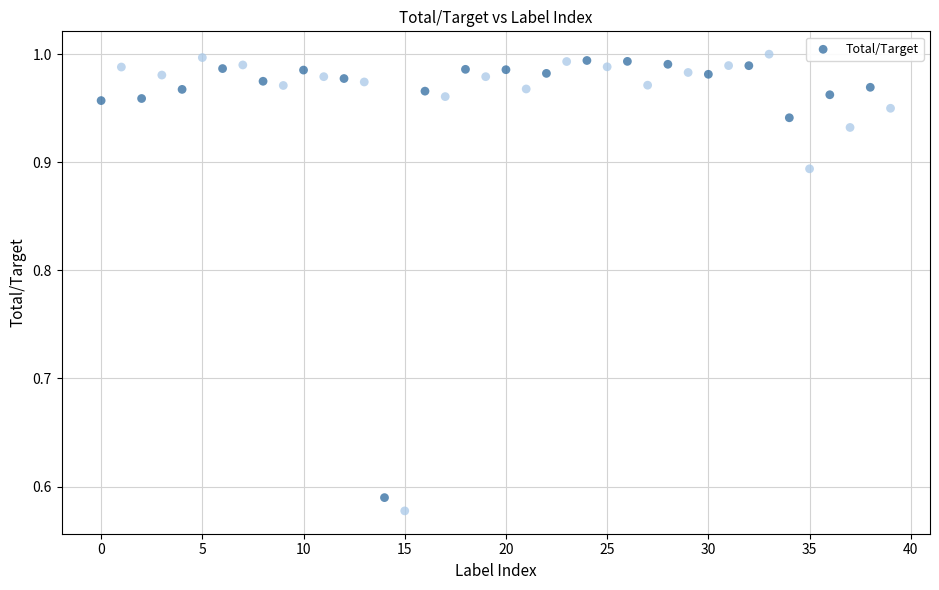

What is the range of Y values (max minus min)?

0.4